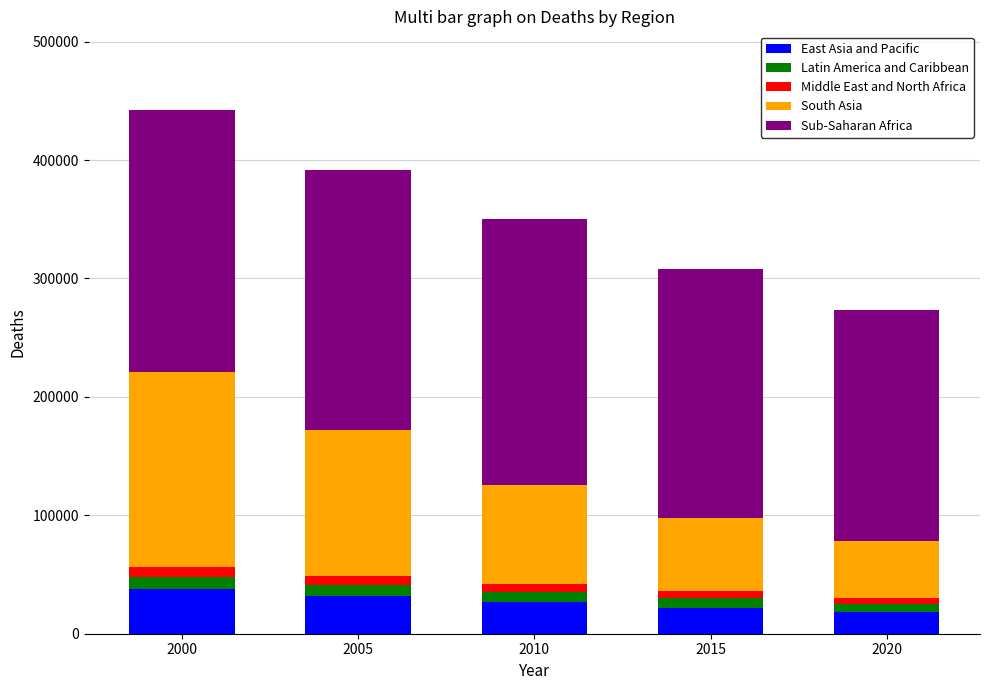

What is the highest value of the East Asia and Pacific series?

38000